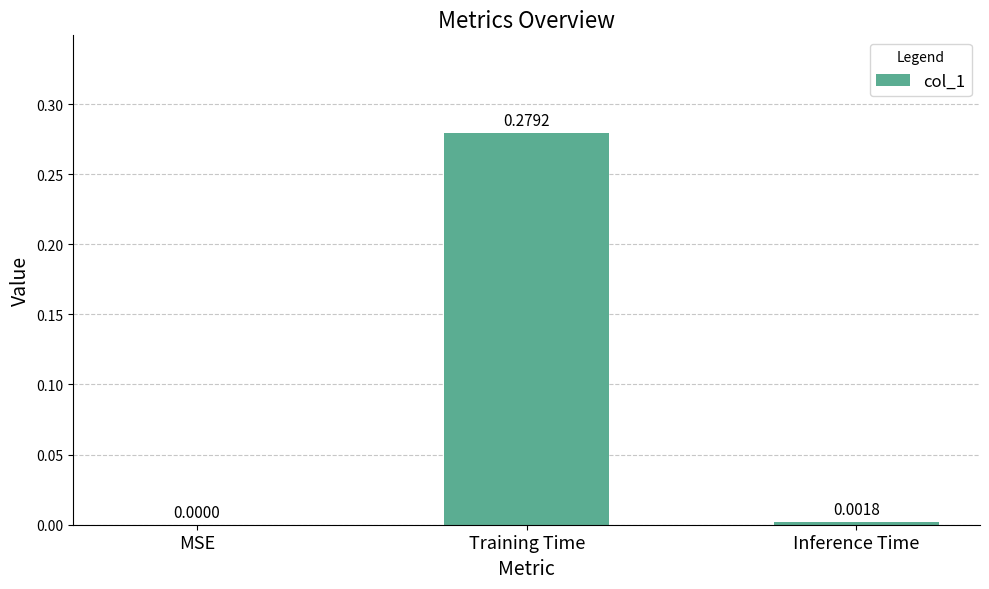

What is the change in value from Training Time to Inference Time?

-0.3